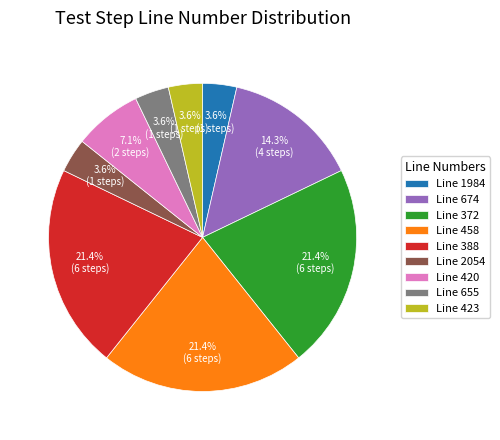

Approximately how many times larger is the value at Line 420 compared to Line 372?

0.3